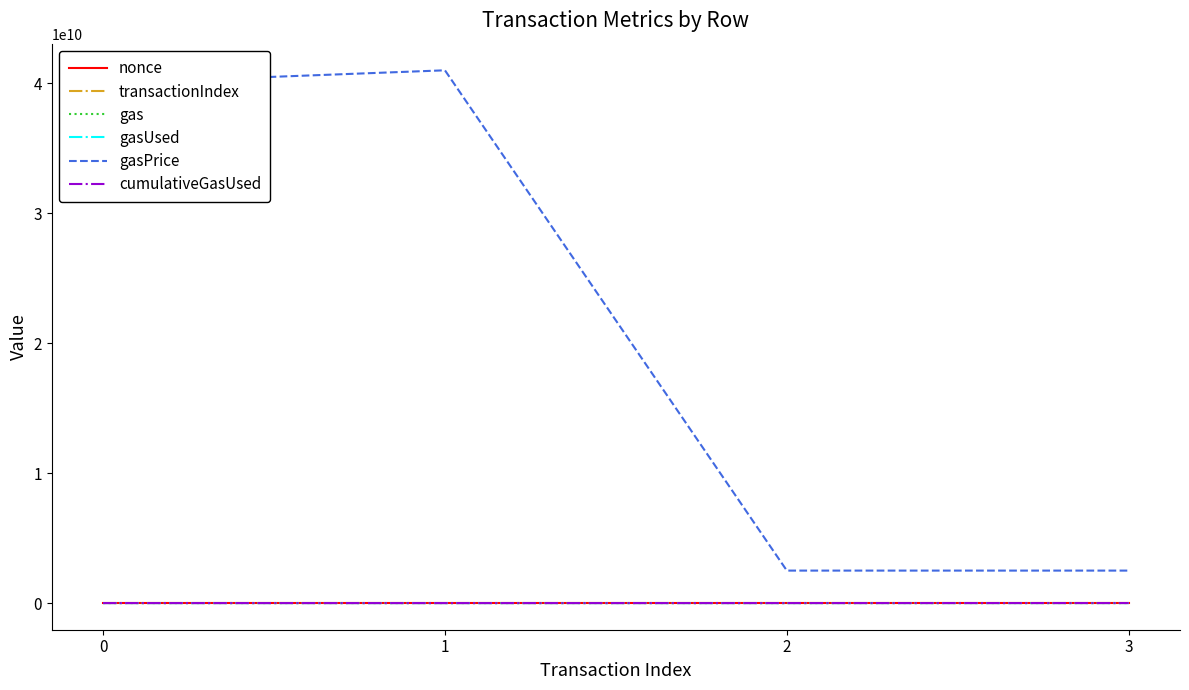

What is the value of the gasUsed point at the 2nd from the left?

604083